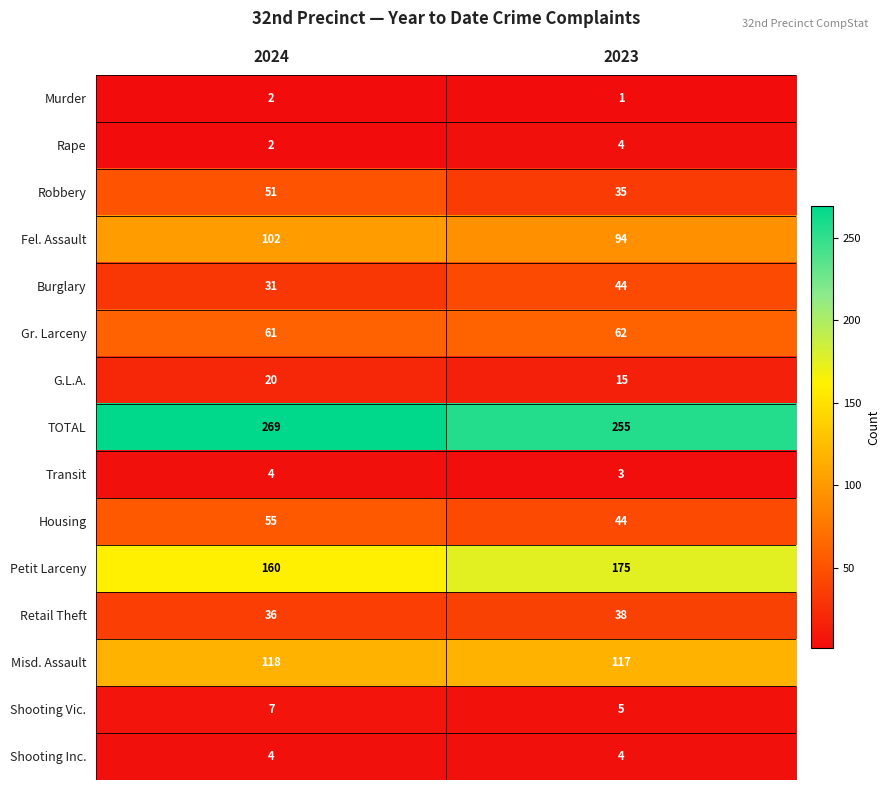

Is it true that Misd. Assault equals 117 at 2023?

True